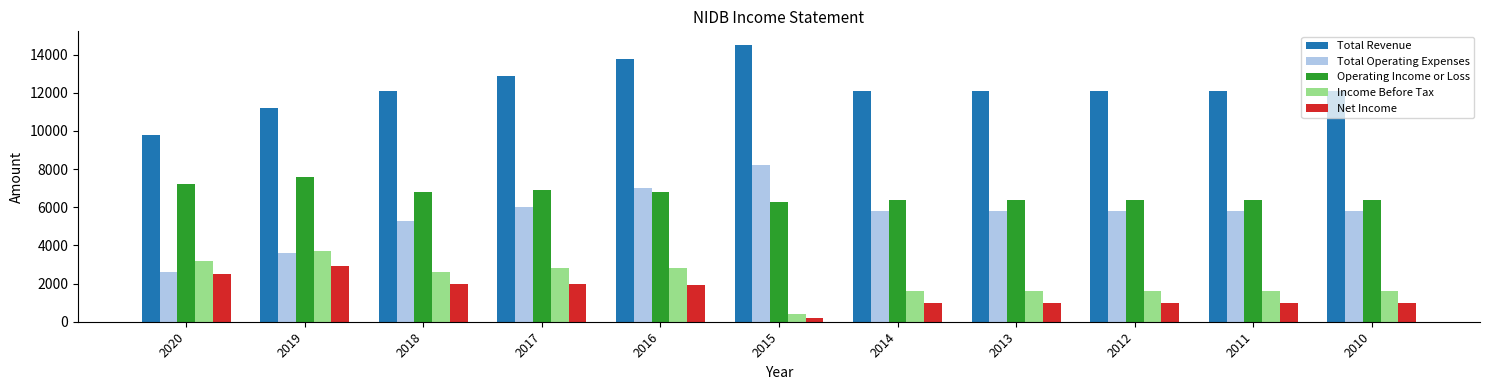

What is the value of the Income Before Tax bar at the 7th from the left?

1600